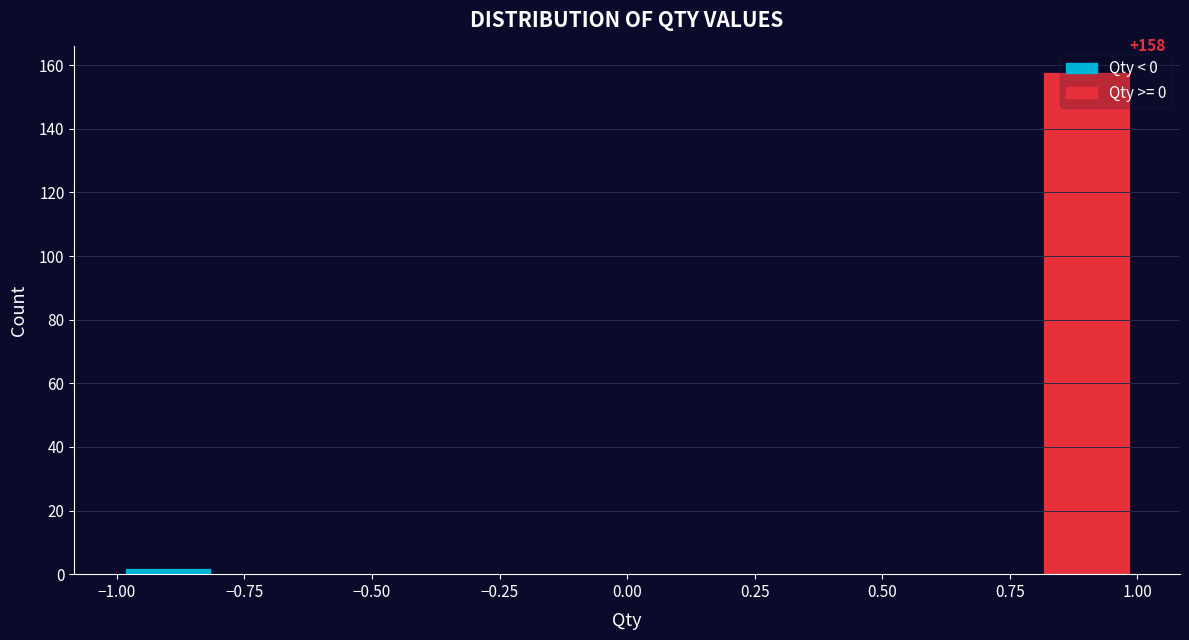

Over which range of the x-axis is the bar tallest?

0.8 to 1.0